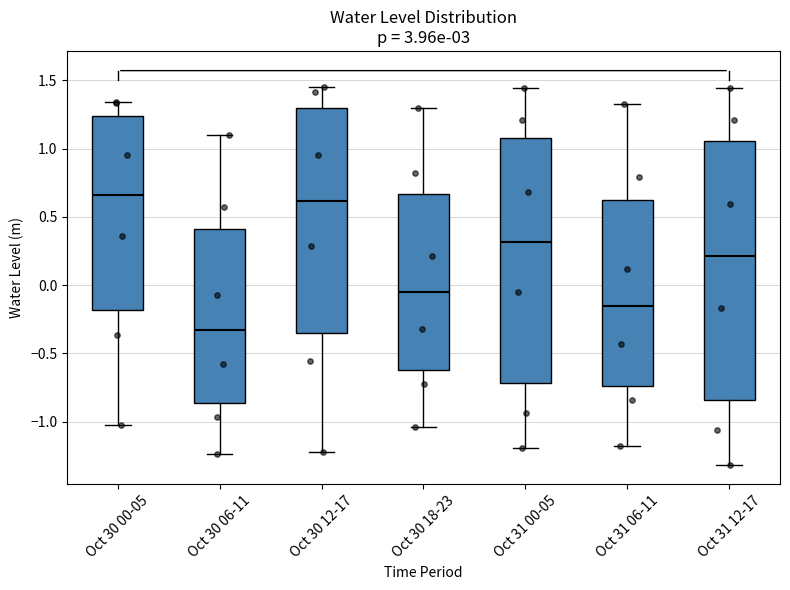

Where is the upper edge of the box for Oct 31 00-05 on the y-axis? The values are not printed on the chart, so give them approximately, as read against the axis.

1.10